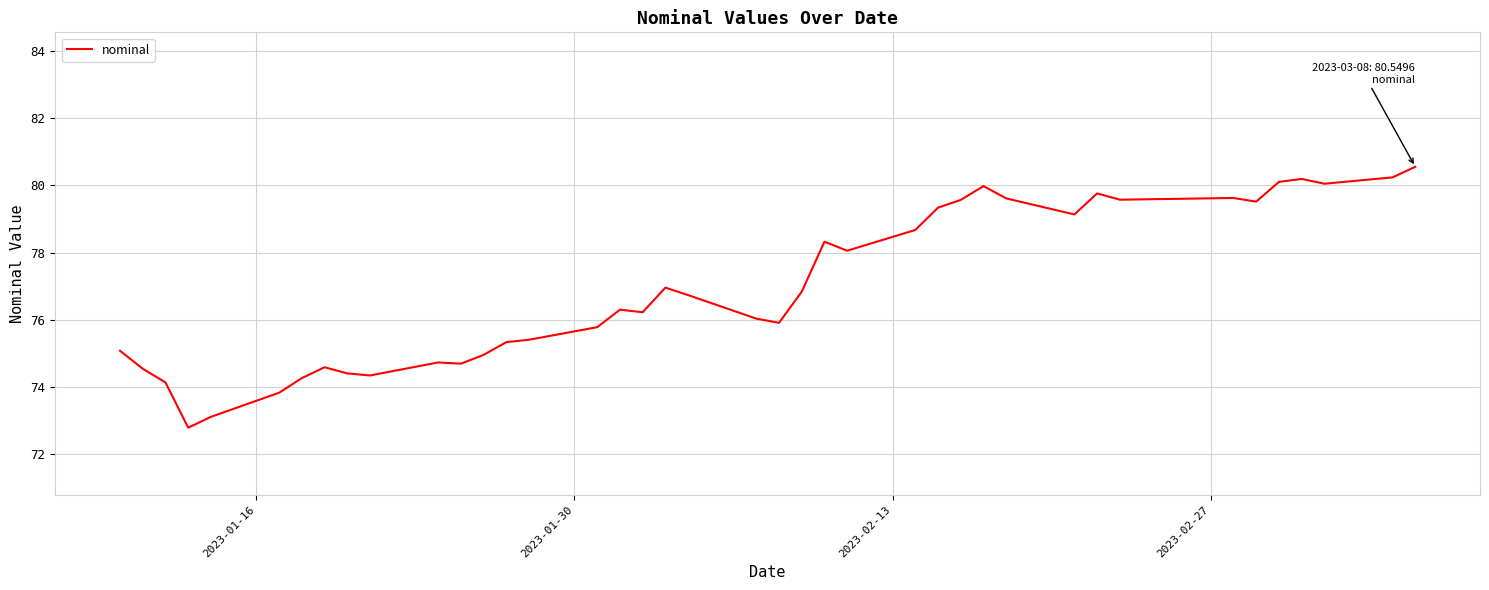

What is the maximum value shown in the chart?

80.5